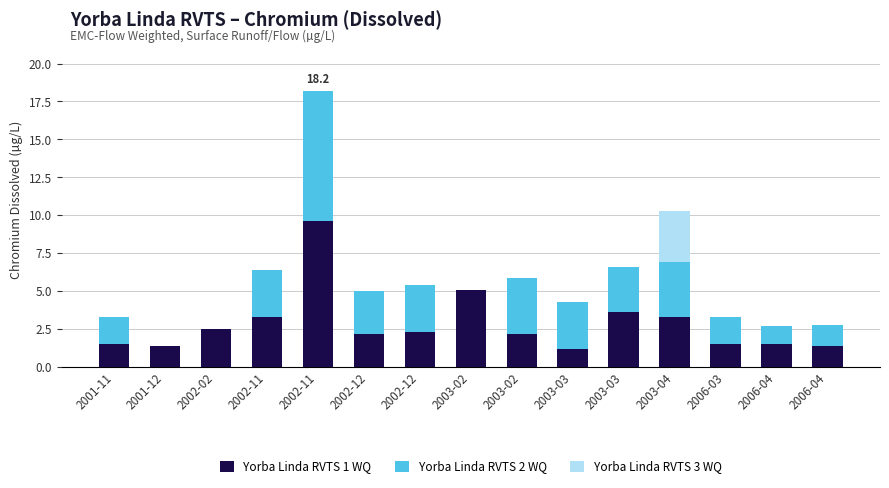

What are all the series names shown in the legend?

Yorba Linda RVTS 1 WQ, Yorba Linda RVTS 2 WQ, Yorba Linda RVTS 3 WQ